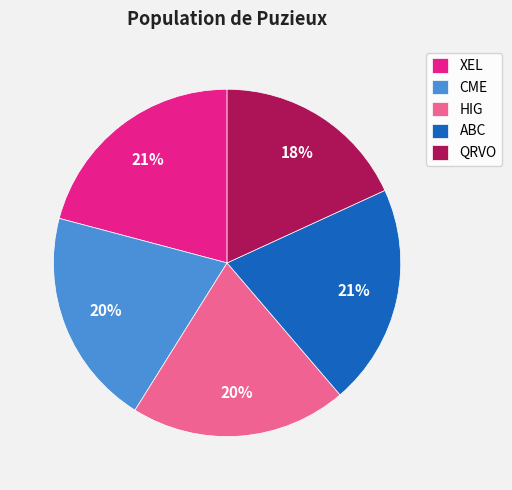

To the nearest percent, what percentage of the pie is QRVO?

18%